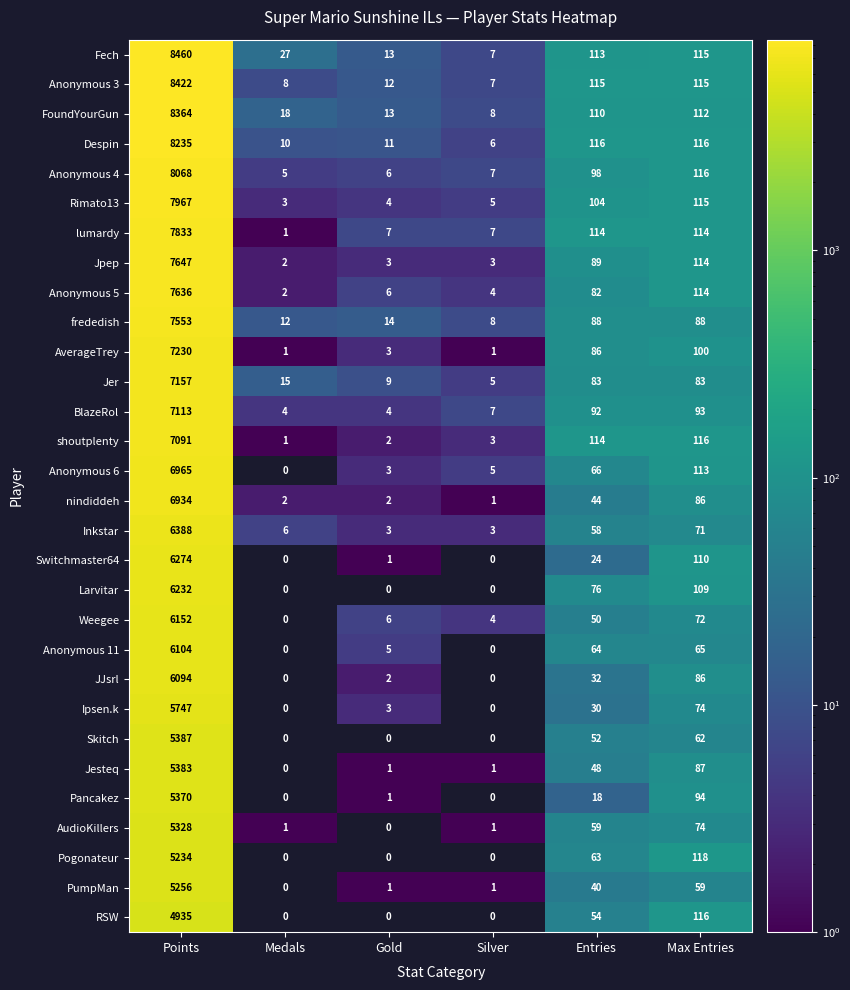

The value of FoundYourGun at Gold is 13. True or false?

True